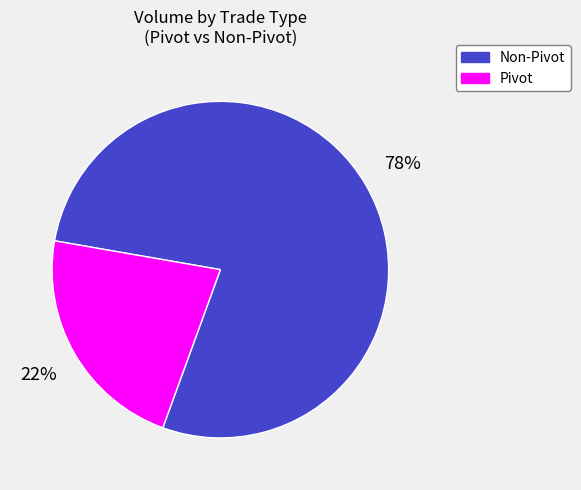

What is the smallest slice in the pie chart?

Pivot